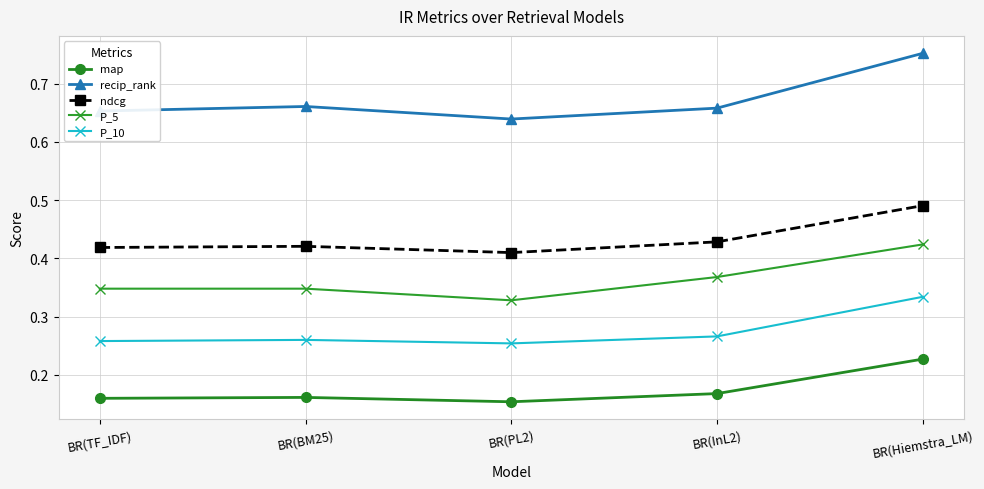

Which label corresponds to the largest value in the chart?

BR(Hiemstra_LM)